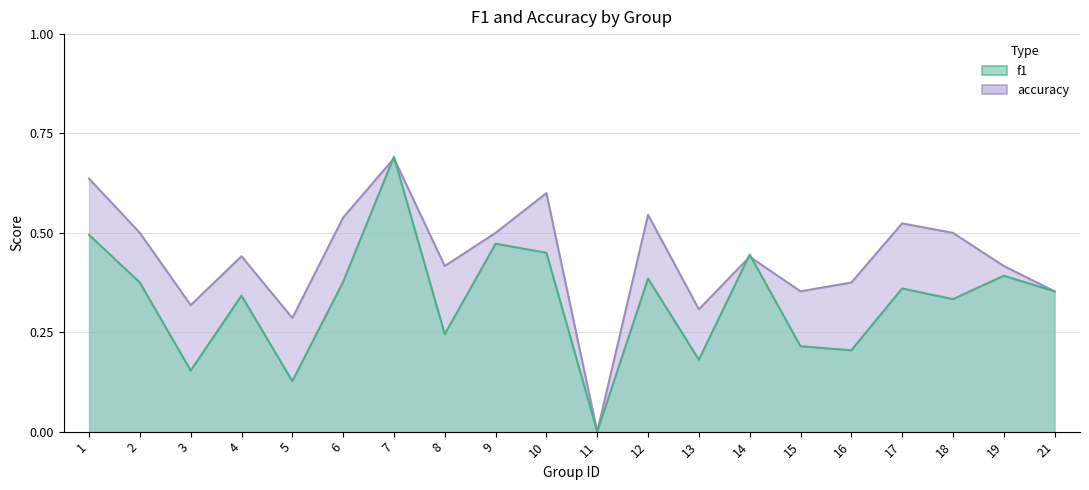

Which series has the widest spread of values?

f1